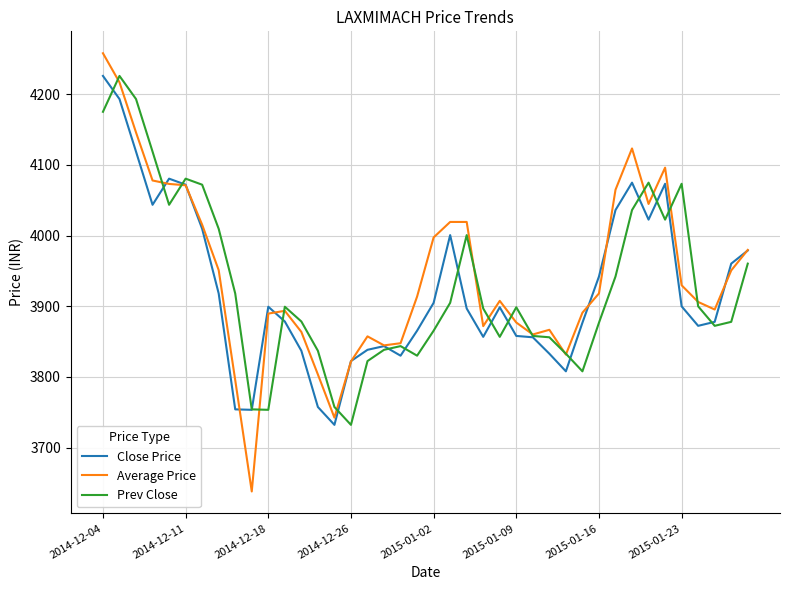

What is the maximum value for Average Price?

4258.2